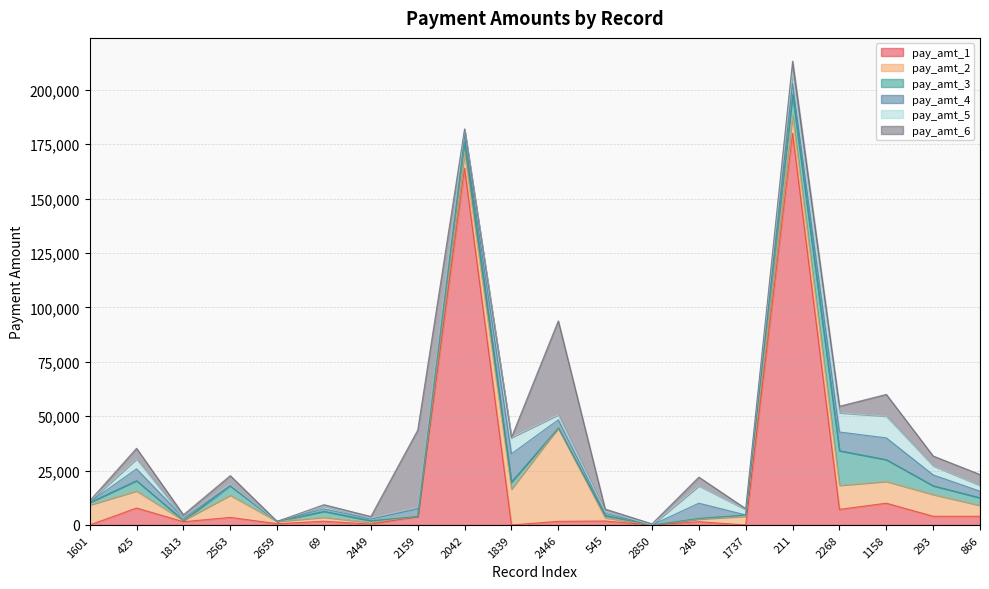

At how many categories does at least one series exceed 48334?

2